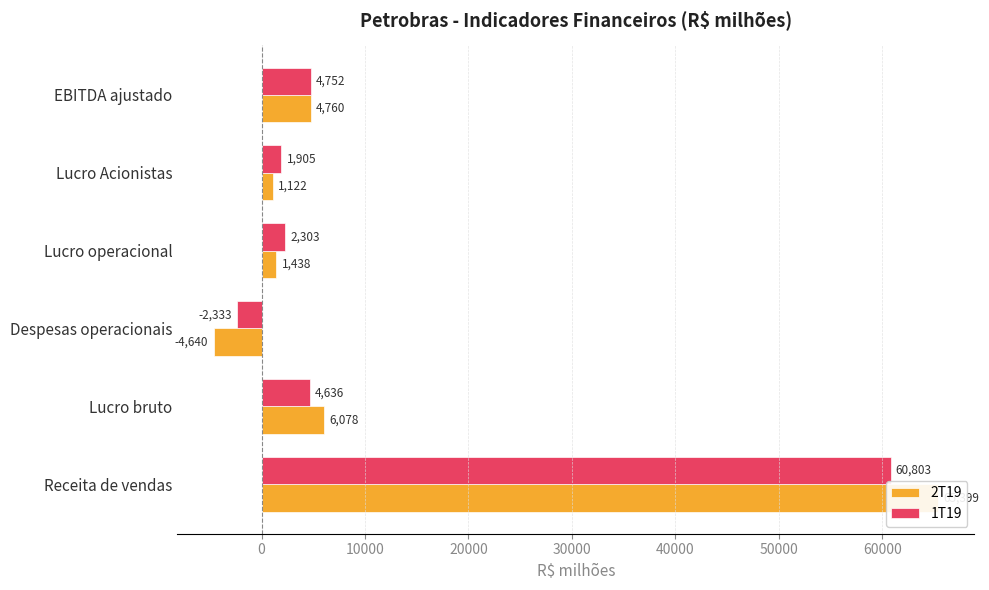

What is the sum of all 1T19 values?

72066